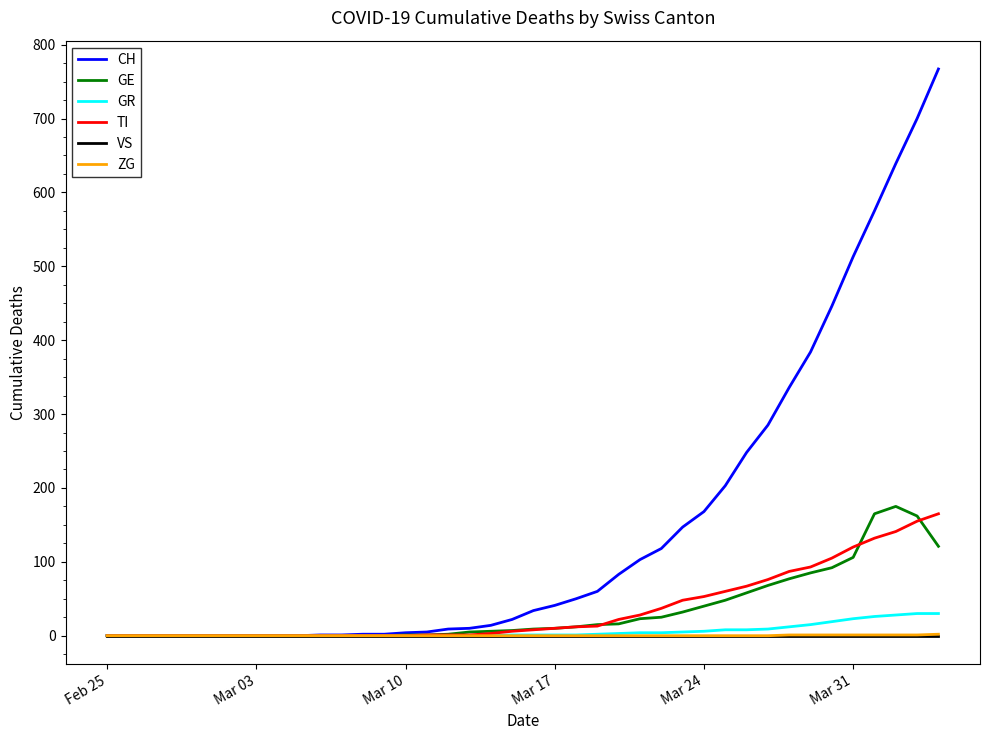

Which series has the largest range (max minus min)?

CH